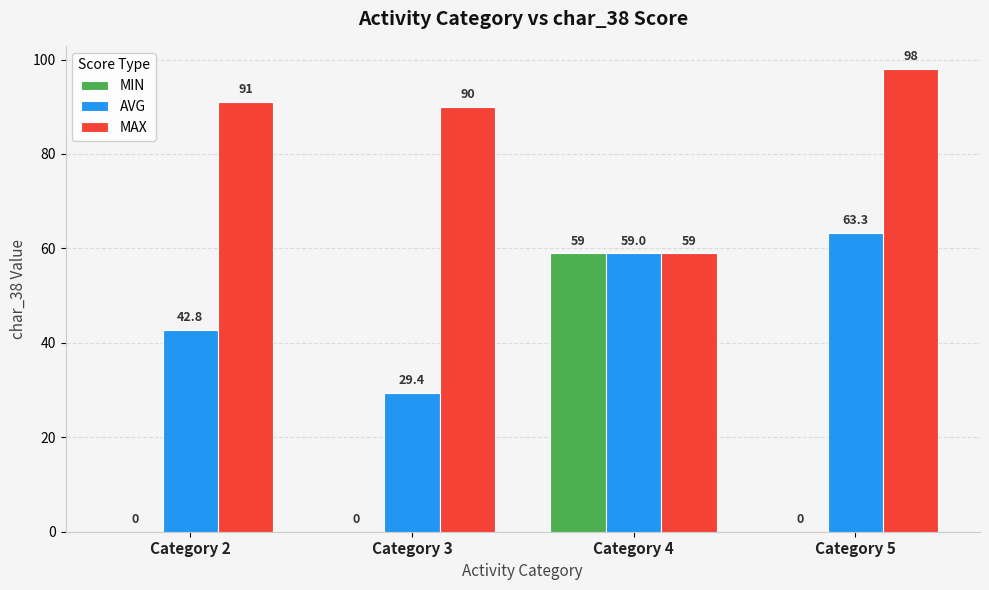

What is the approximate value of AVG at Category 5?

63.3